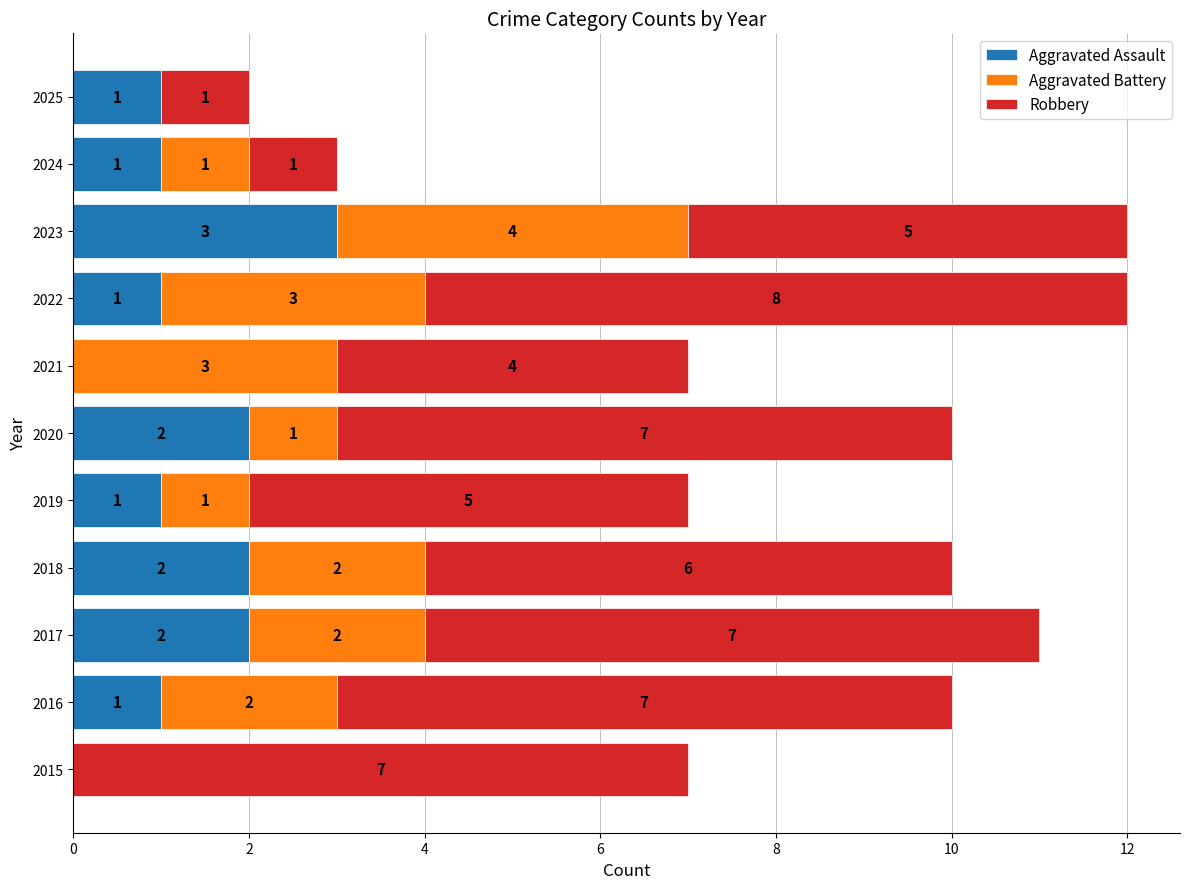

What is the total value across all series at 2016?

10